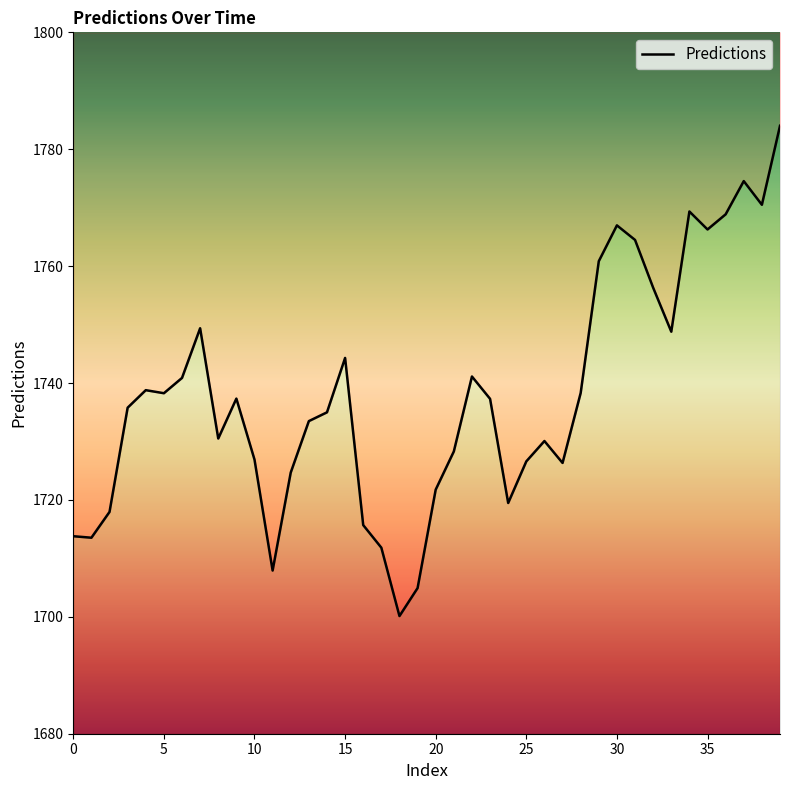

What is the sum of all values?

69521.2